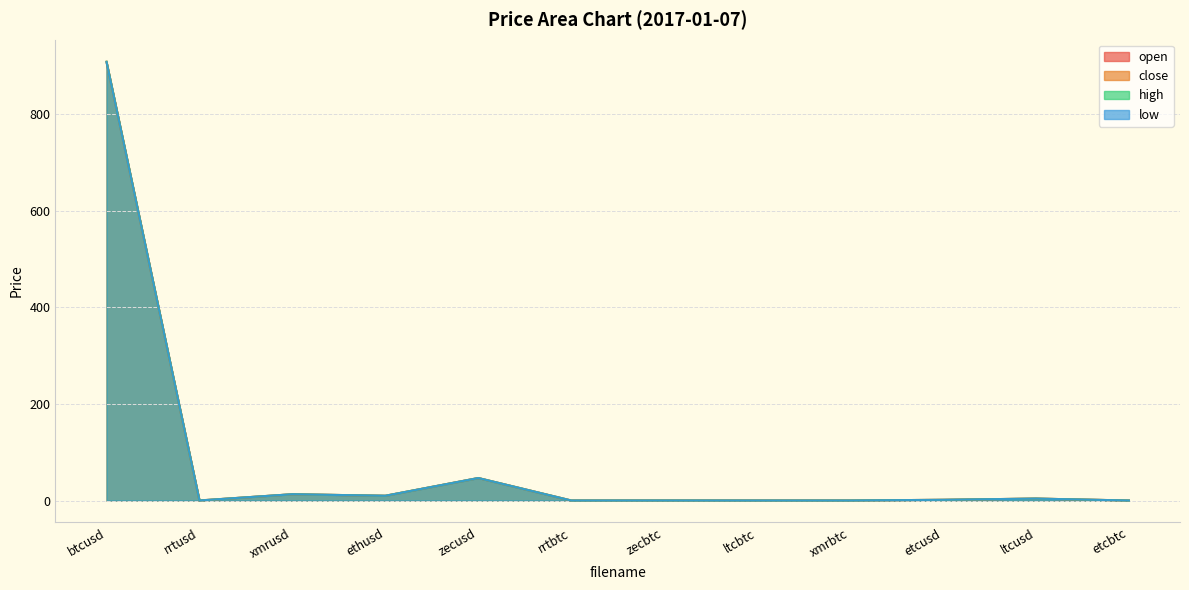

At which category is the sum across all series the highest?

btcusd